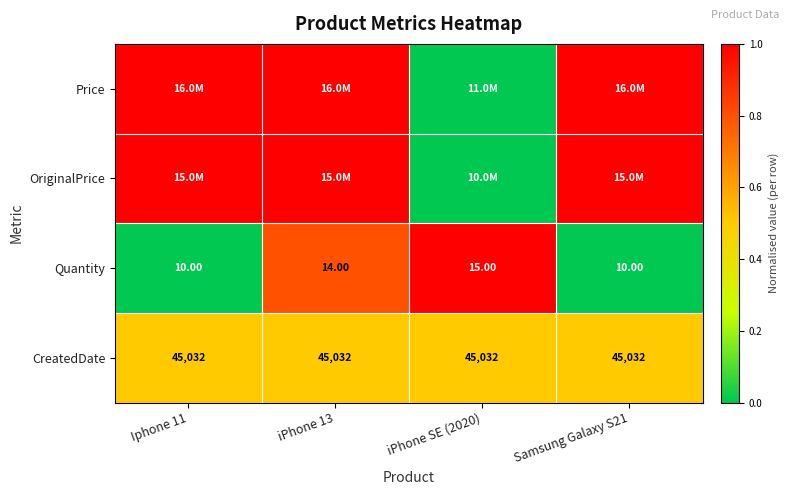

At how many categories does at least one series exceed 0?

4